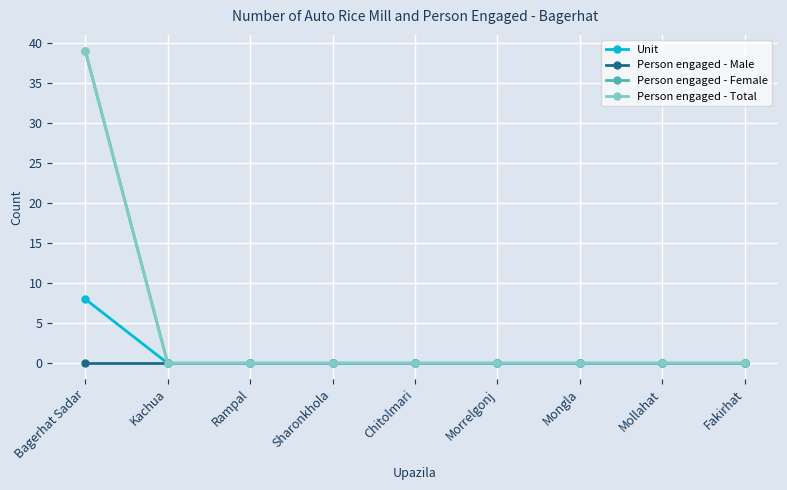

Is this an area chart (filled region under the line)?

No